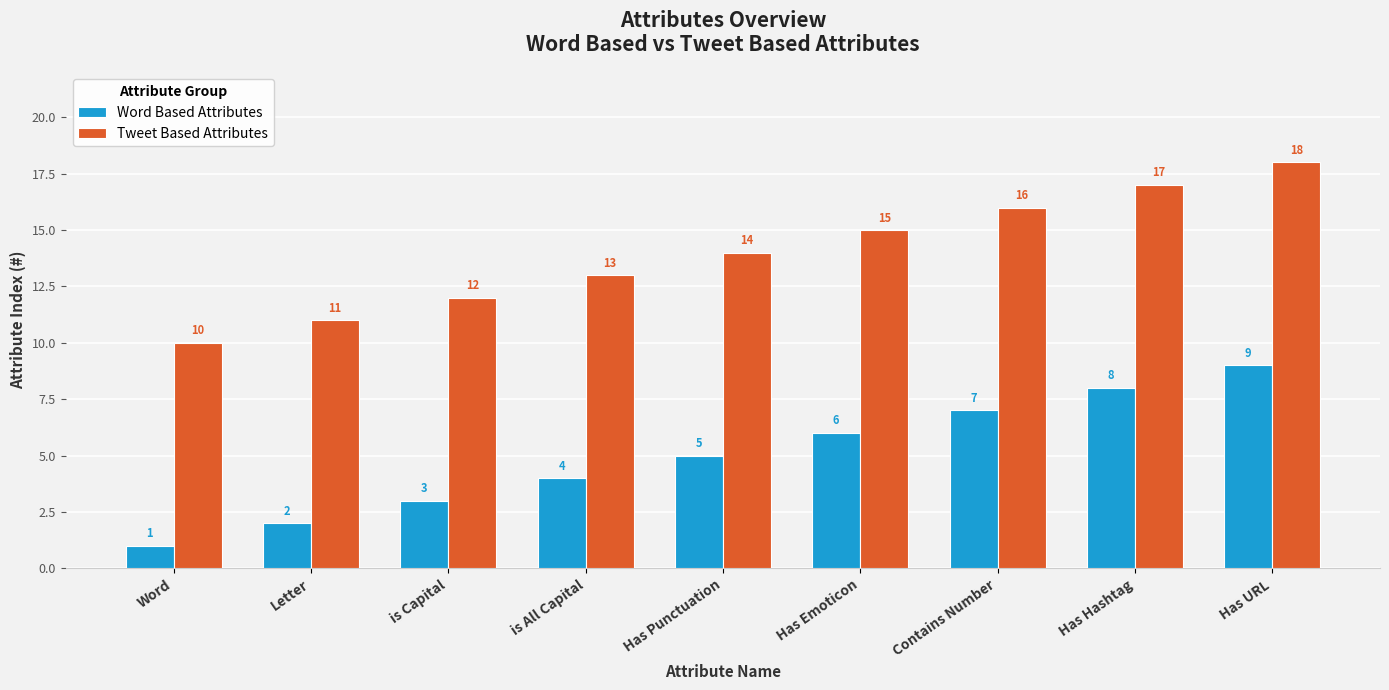

Is the value of Tweet Based Attributes at Has Emoticon greater than the value of Word Based Attributes at Letter?

Yes